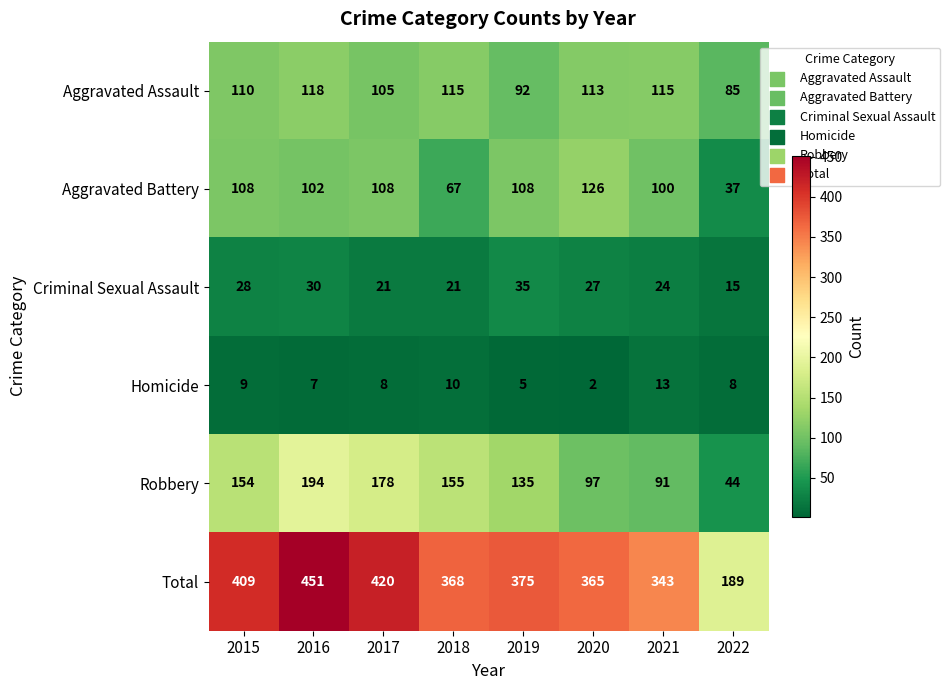

How many values in the Homicide series are below 8?

3